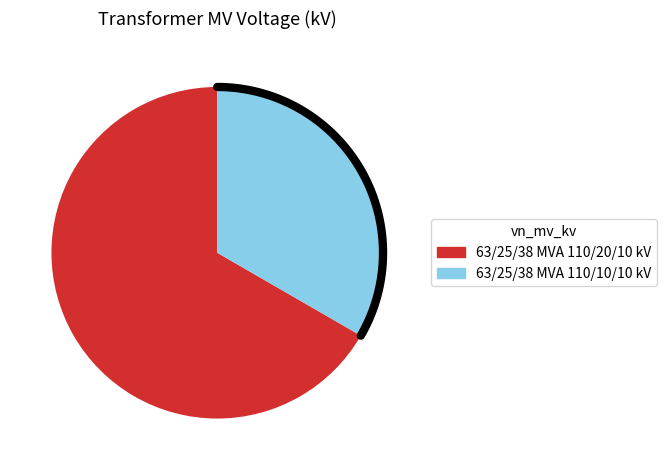

The 63/25/38 MVA 110/20/10 kV slice represents 76% of the pie. True or false?

False